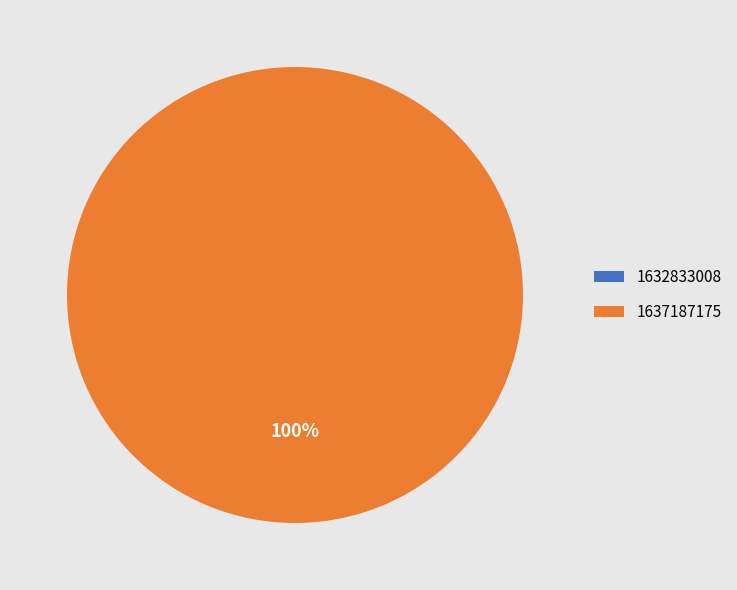

What is the largest slice in the pie chart?

1637187175